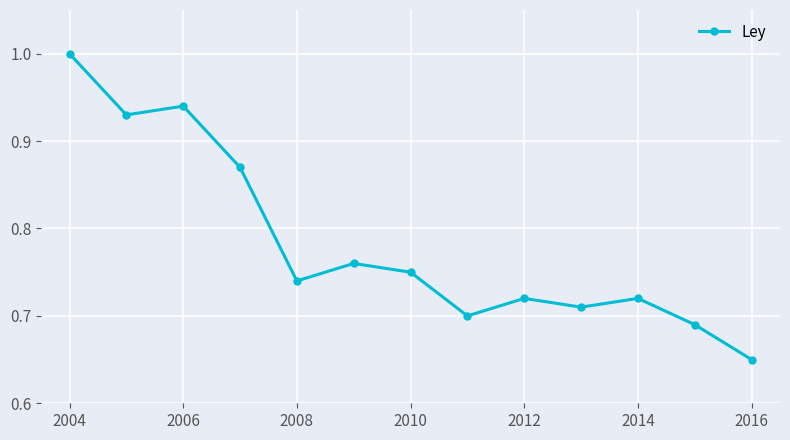

True or false: there are more than 1 points higher than both neighbors.

True